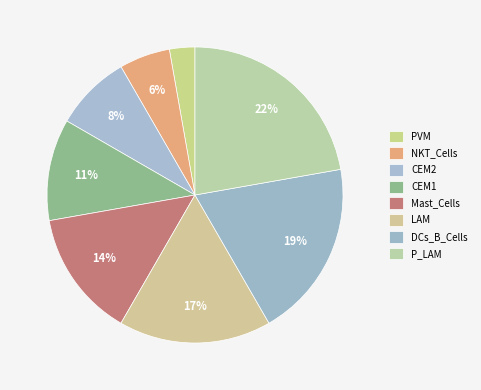

Is it true that CEM2 is 8% of the pie?

True